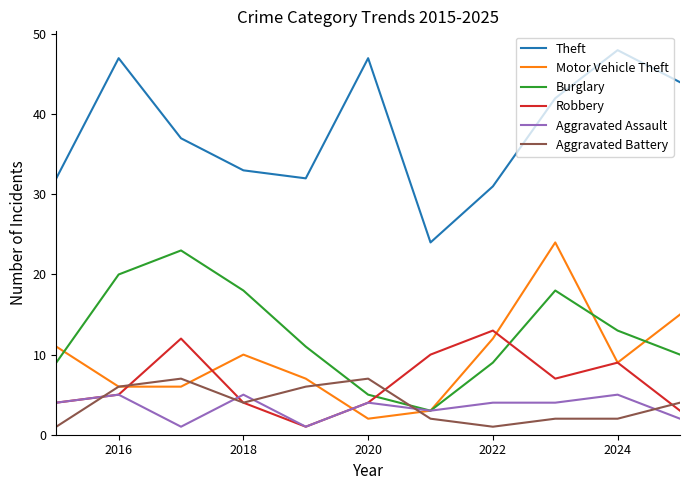

What is the maximum value for Theft?

48